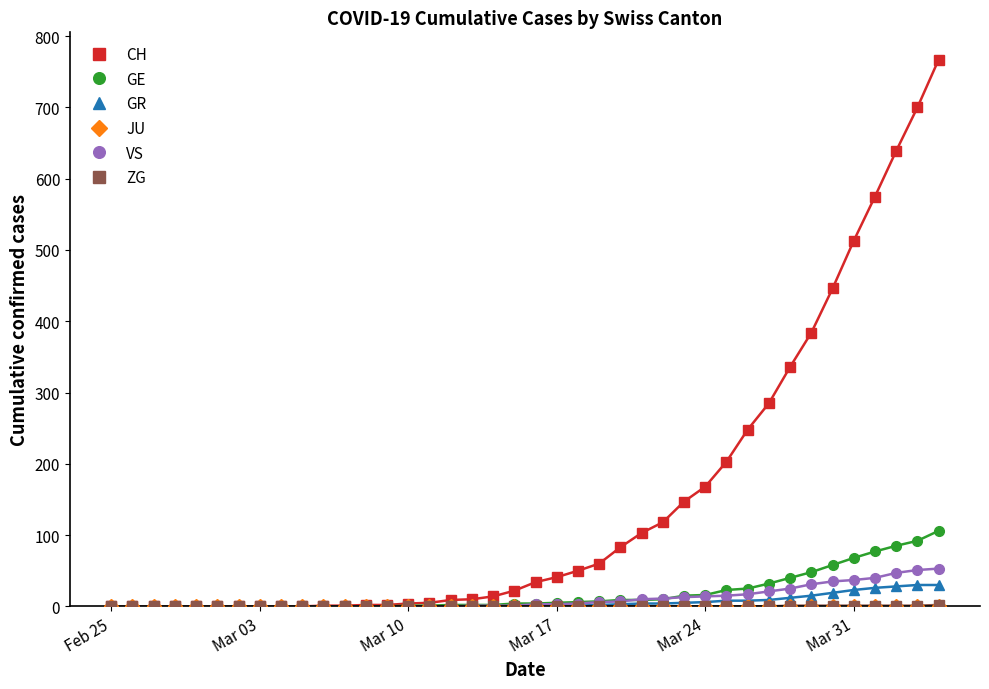

What is the maximum value shown in the chart?

767